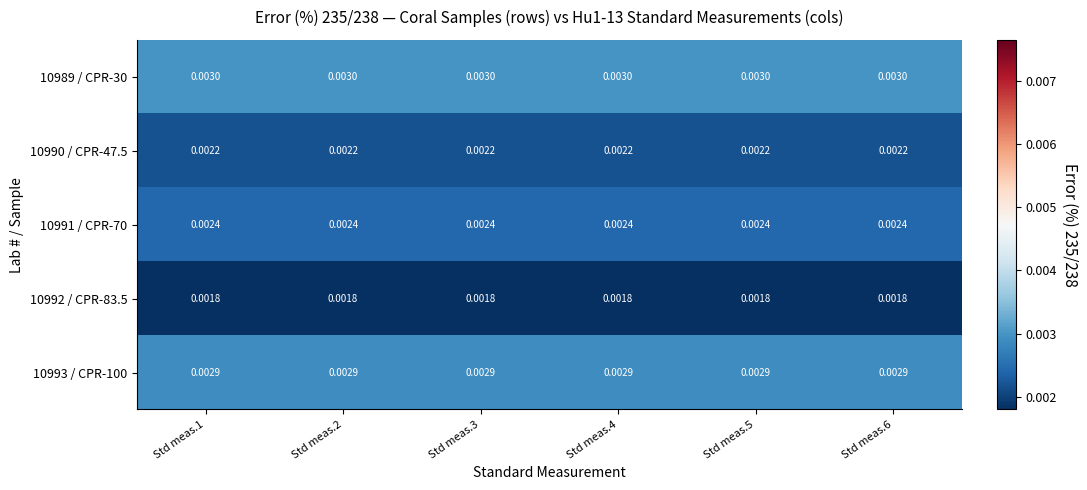

Rank the series at Std meas.6 from lowest to highest value.

10992 / CPR-83.5, 10990 / CPR-47.5, 10991 / CPR-70, 10993 / CPR-100, 10989 / CPR-30